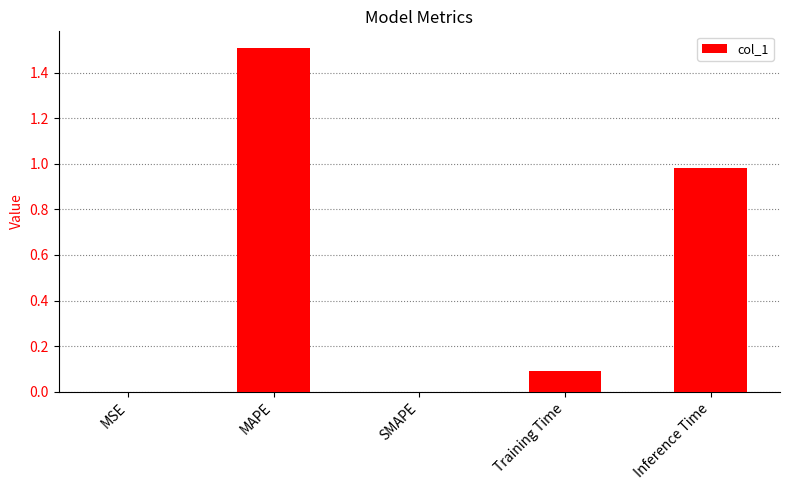

How many distinct data groups are displayed?

1